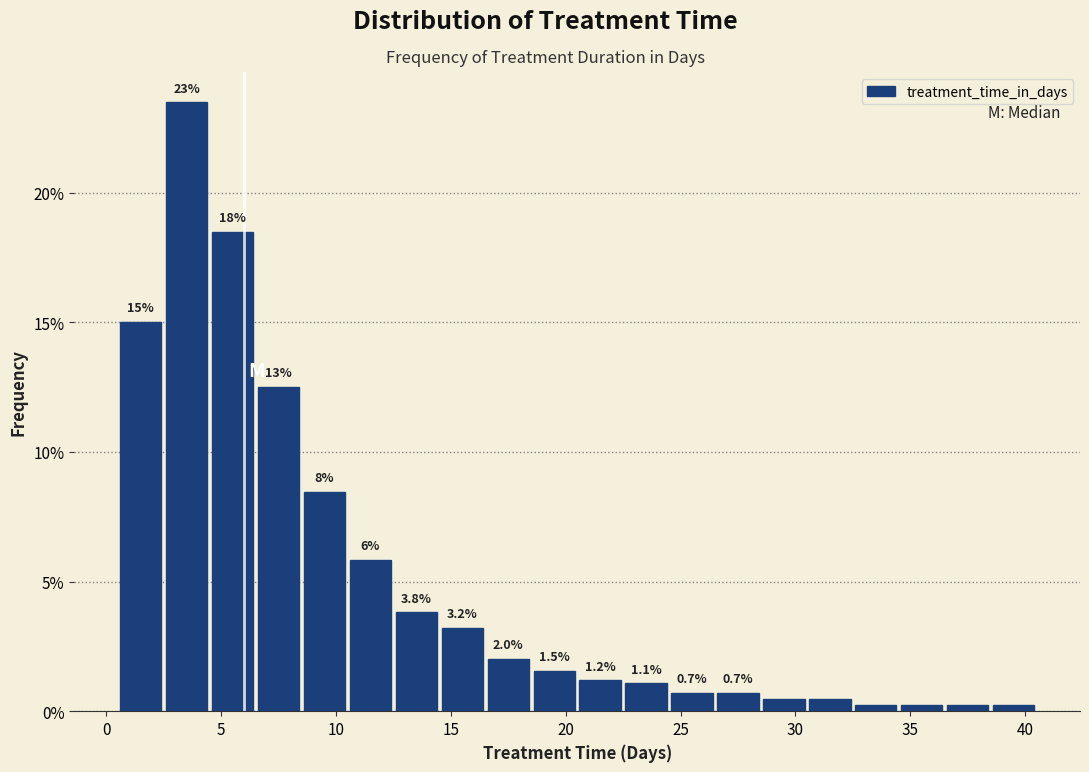

Over which range of the x-axis is the bar tallest?

2.5 to 4.5